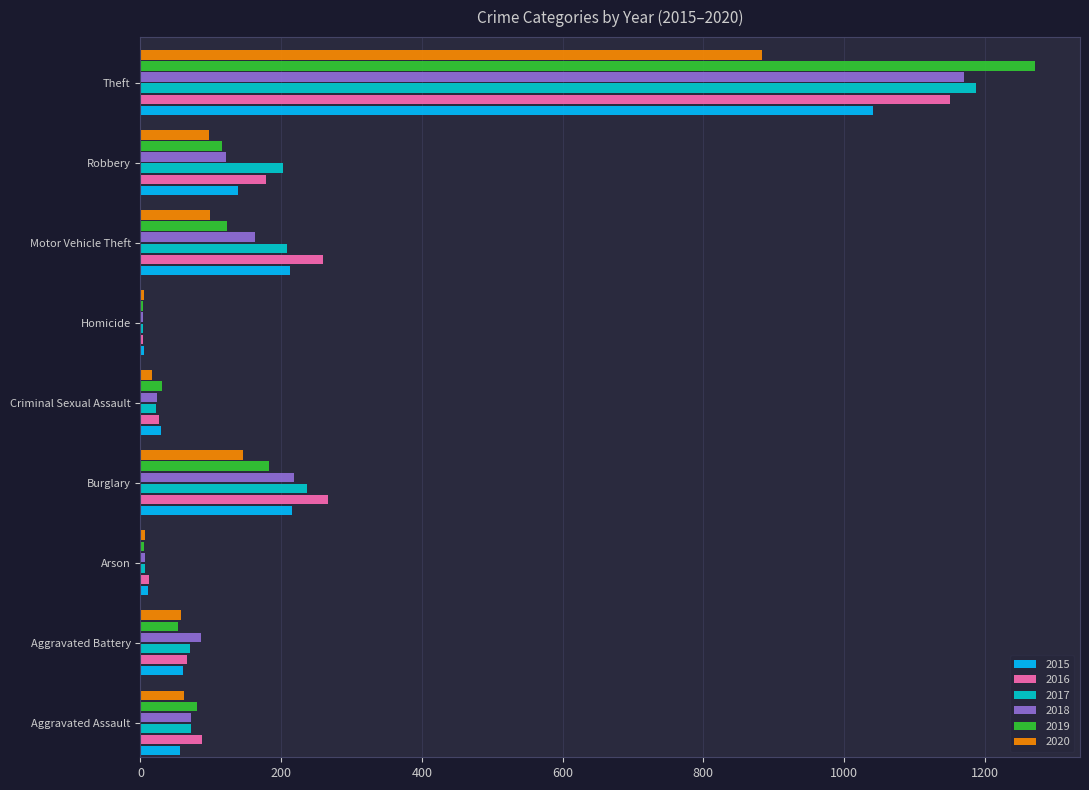

Which series has the largest range (max minus min)?

2019